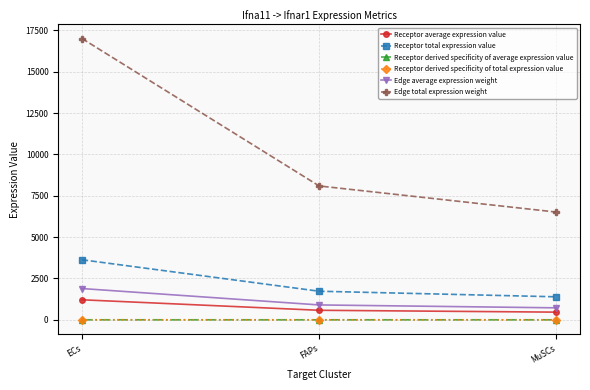

Does the chart have visible grid lines?

Yes